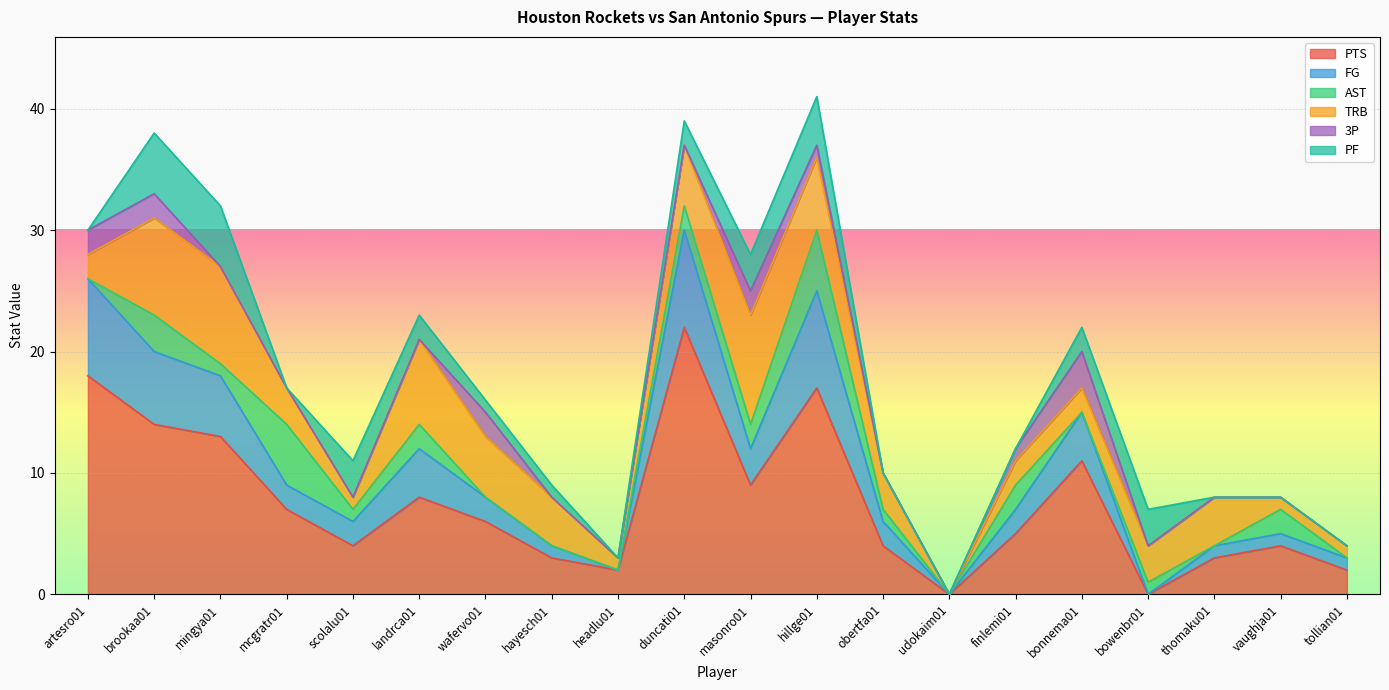

Which series changed the most between hayesch01 and finlemi01?

PTS